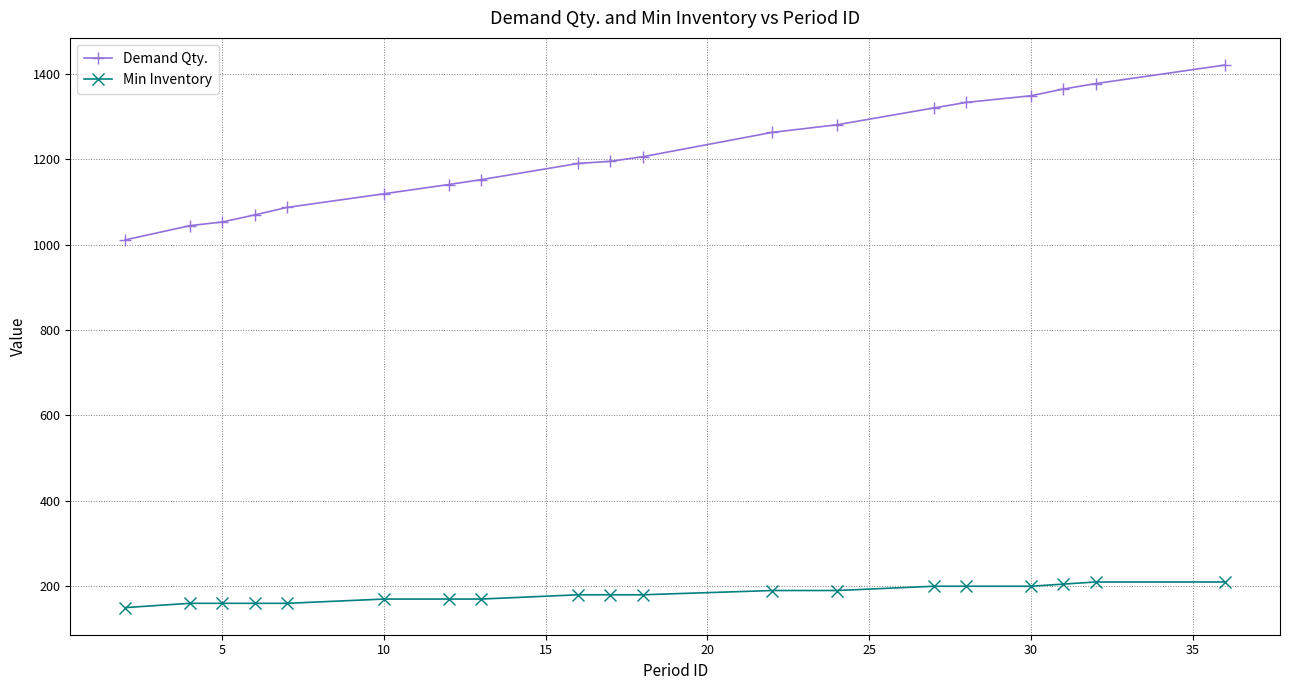

What is the value of the Min Inventory point at the 16th from the left?

200.0